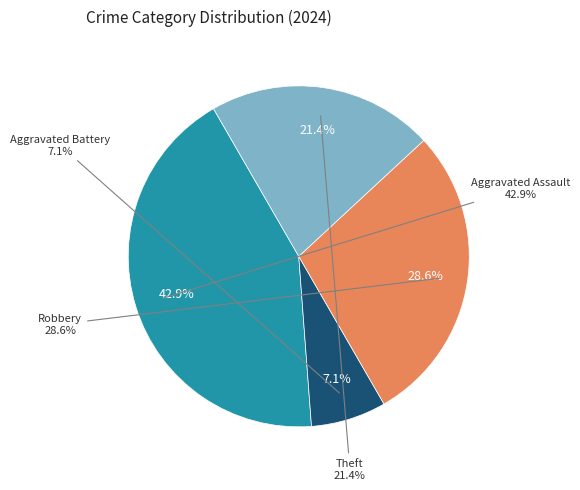

Is it true that Aggravated Assault is 31% of the pie?

False